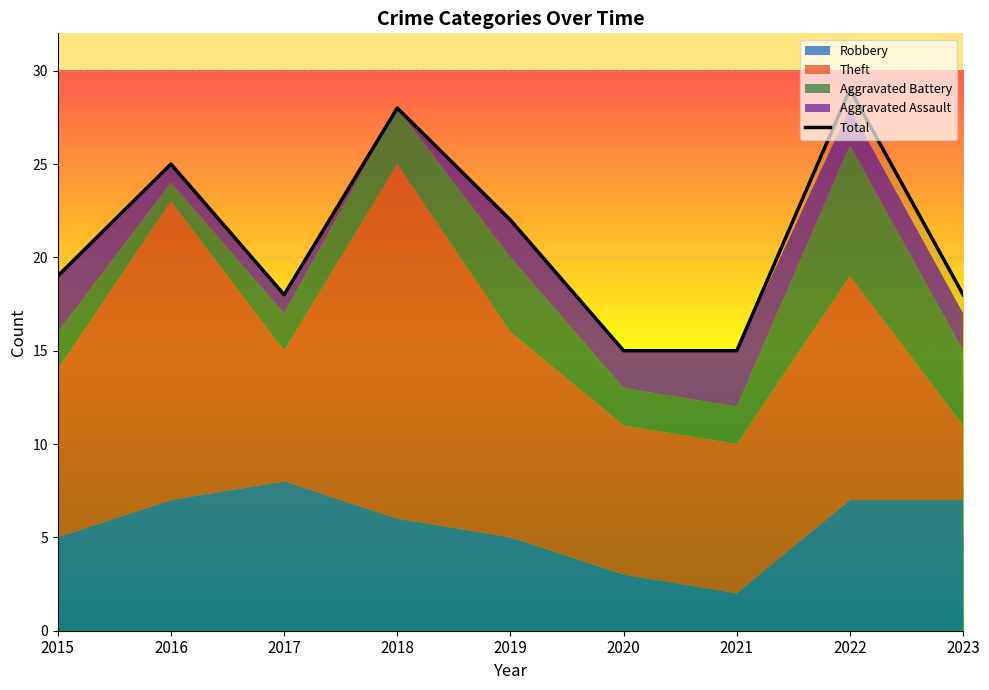

How many data points are above 19?

4